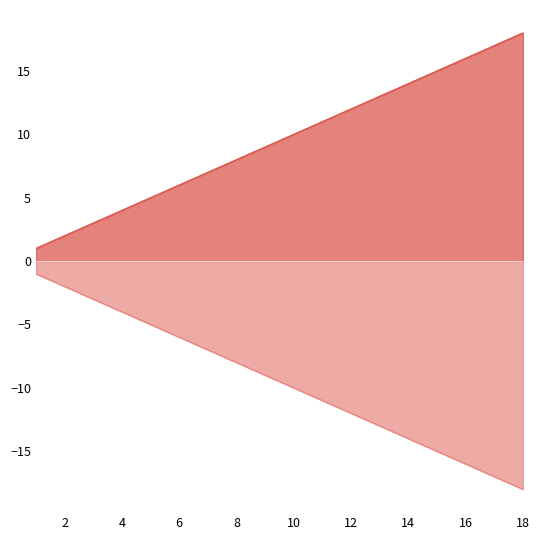

Rank the categories by value from highest to lowest.

18, 17, 16, 15, 14, 13, 12, 11, 10, 9, 8, 7, 6, 5, 4, 3, 2, 1